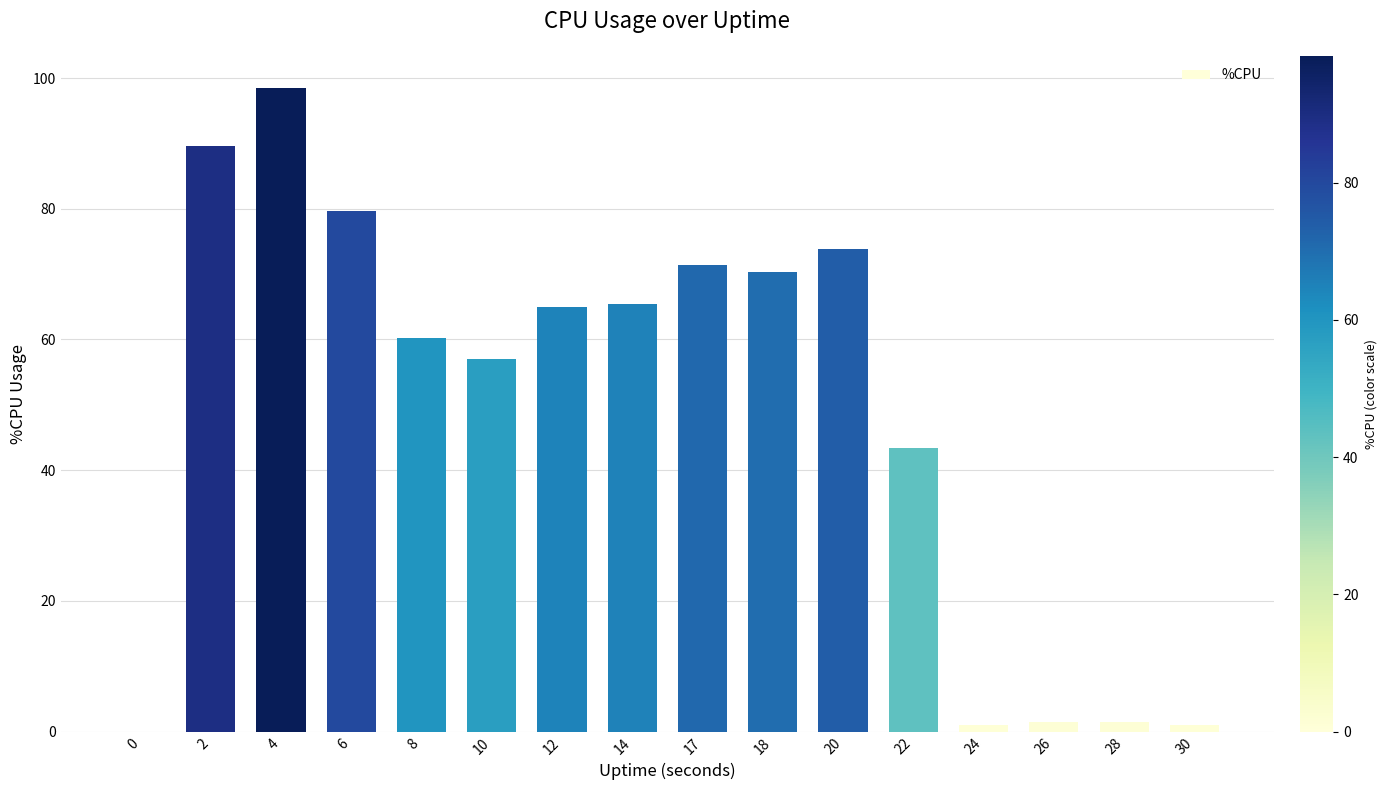

How many data points does each series have?

16